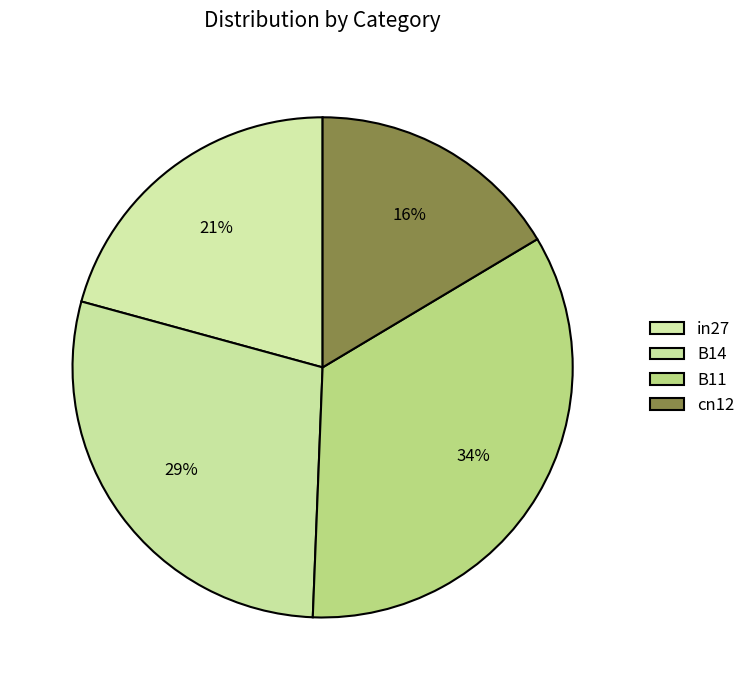

How many segments does this pie chart have?

4